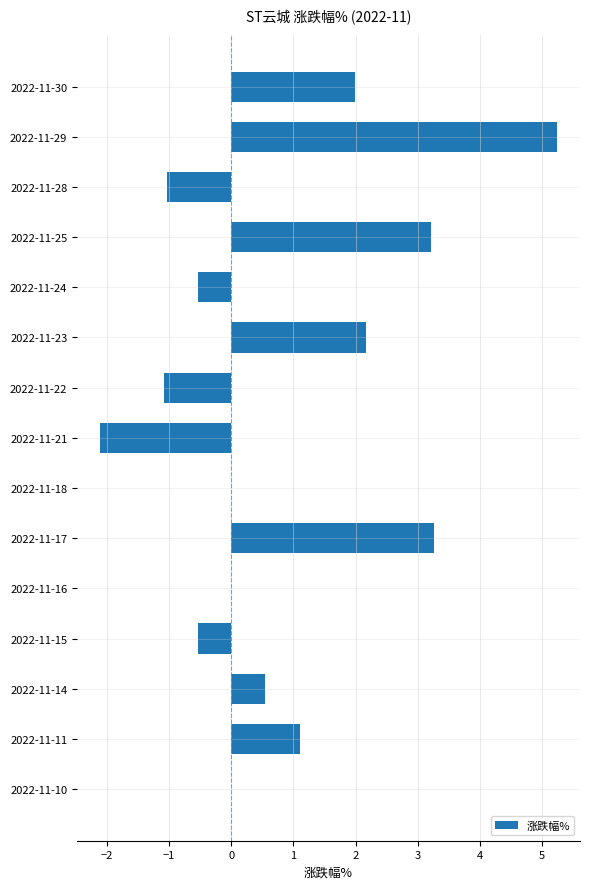

At which label is the value closest to 1?

2022-11-11